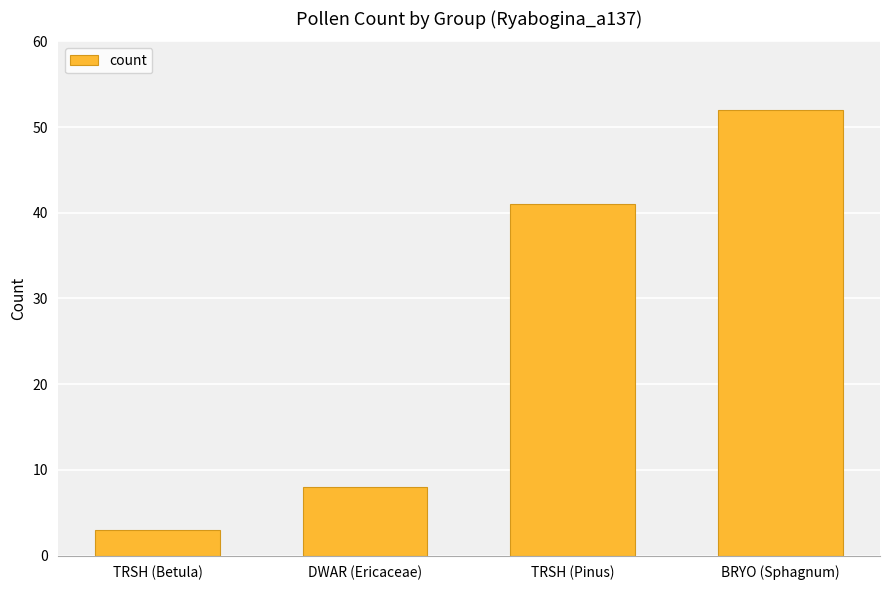

List the labels in order of value, largest first.

BRYO (Sphagnum), TRSH (Pinus), DWAR (Ericaceae), TRSH (Betula)